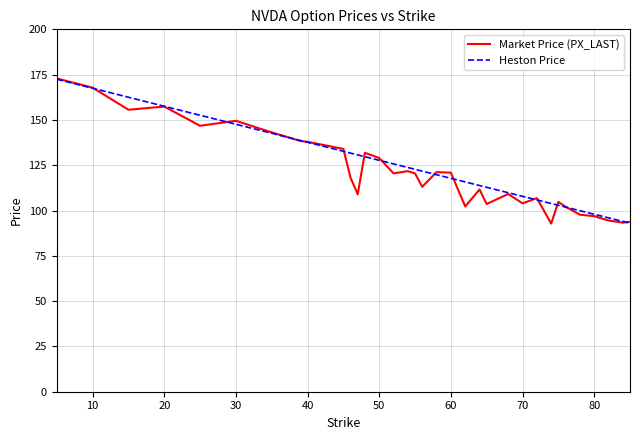

Does the chart have visible grid lines?

Yes